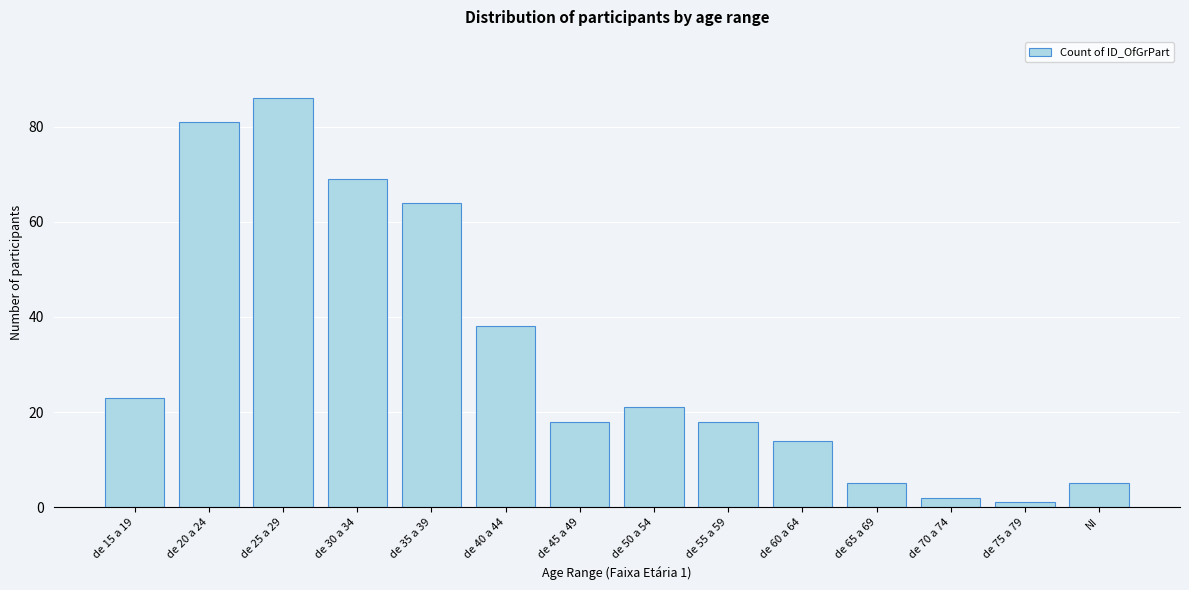

Reading right to left, extract all data points from this chart.

NI=5	de 75 a 79=1	de 70 a 74=2	de 65 a 69=5	de 60 a 64=14	de 55 a 59=18	de 50 a 54=21	de 45 a 49=18	de 40 a 44=38	de 35 a 39=64	de 30 a 34=69	de 25 a 29=86	de 20 a 24=81	de 15 a 19=23